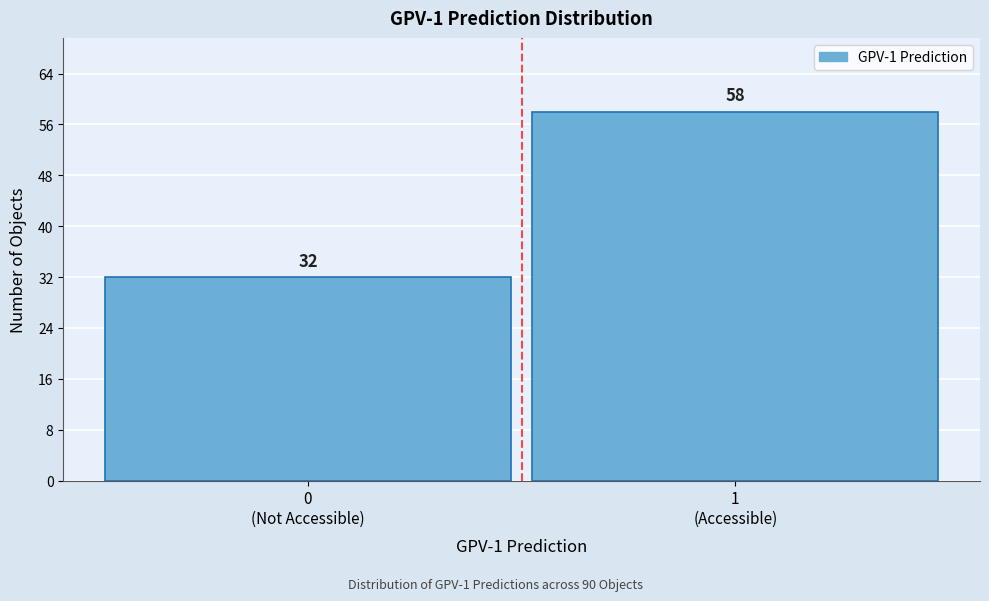

Reading right to left, transcribe all the data shown in this chart.

58	32